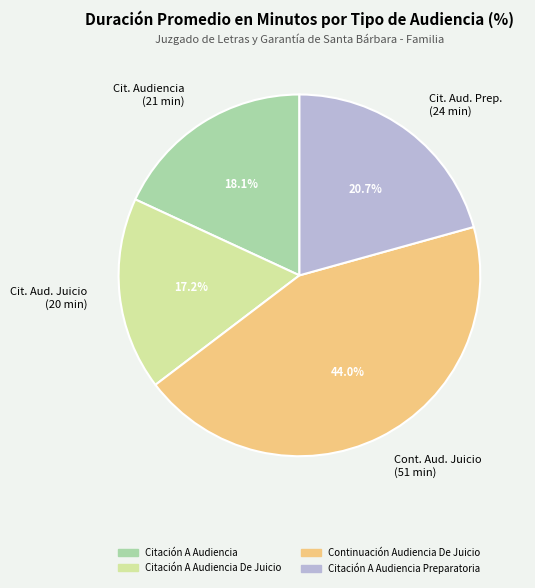

Rank the categories by value from highest to lowest.

Cont. Aud. Juicio (51 min), Cit. Aud. Prep. (24 min), Cit. Audiencia (21 min), Cit. Aud. Juicio (20 min)